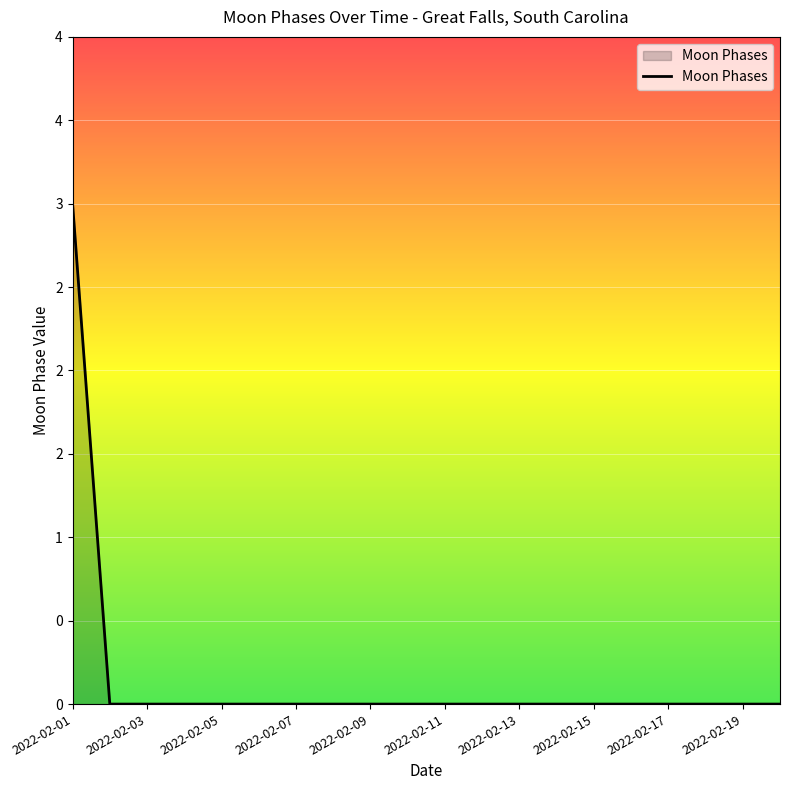

What is the difference between the maximum and minimum values?

3